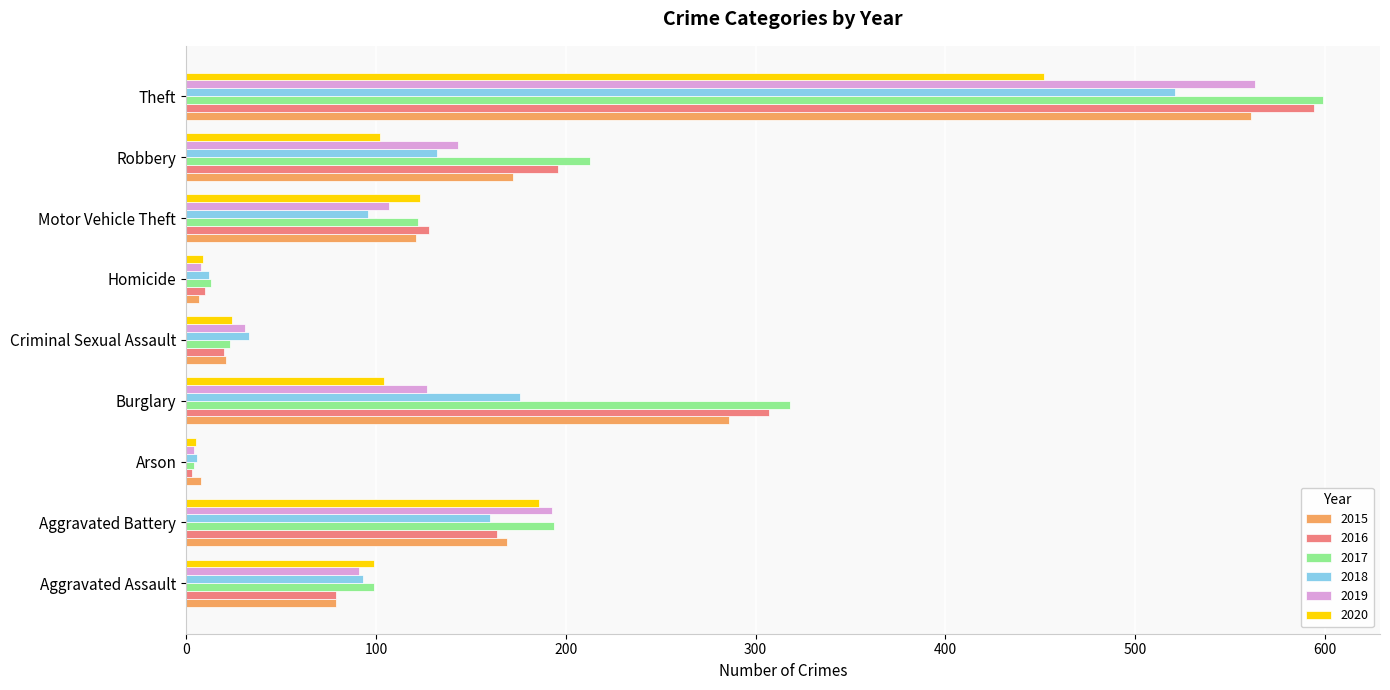

Which category has the highest value in the 2017 series?

Theft